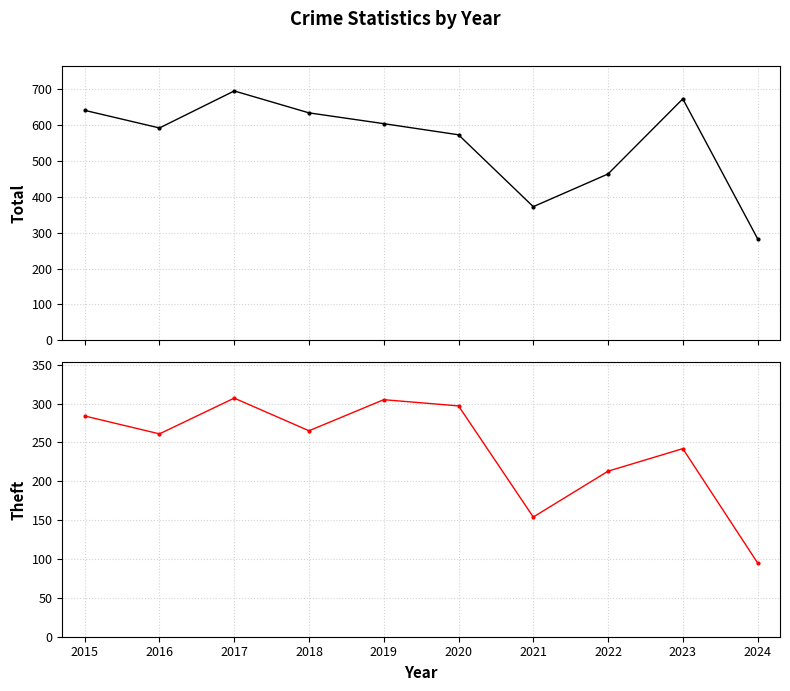

What value does the Total series have at 2021?

372